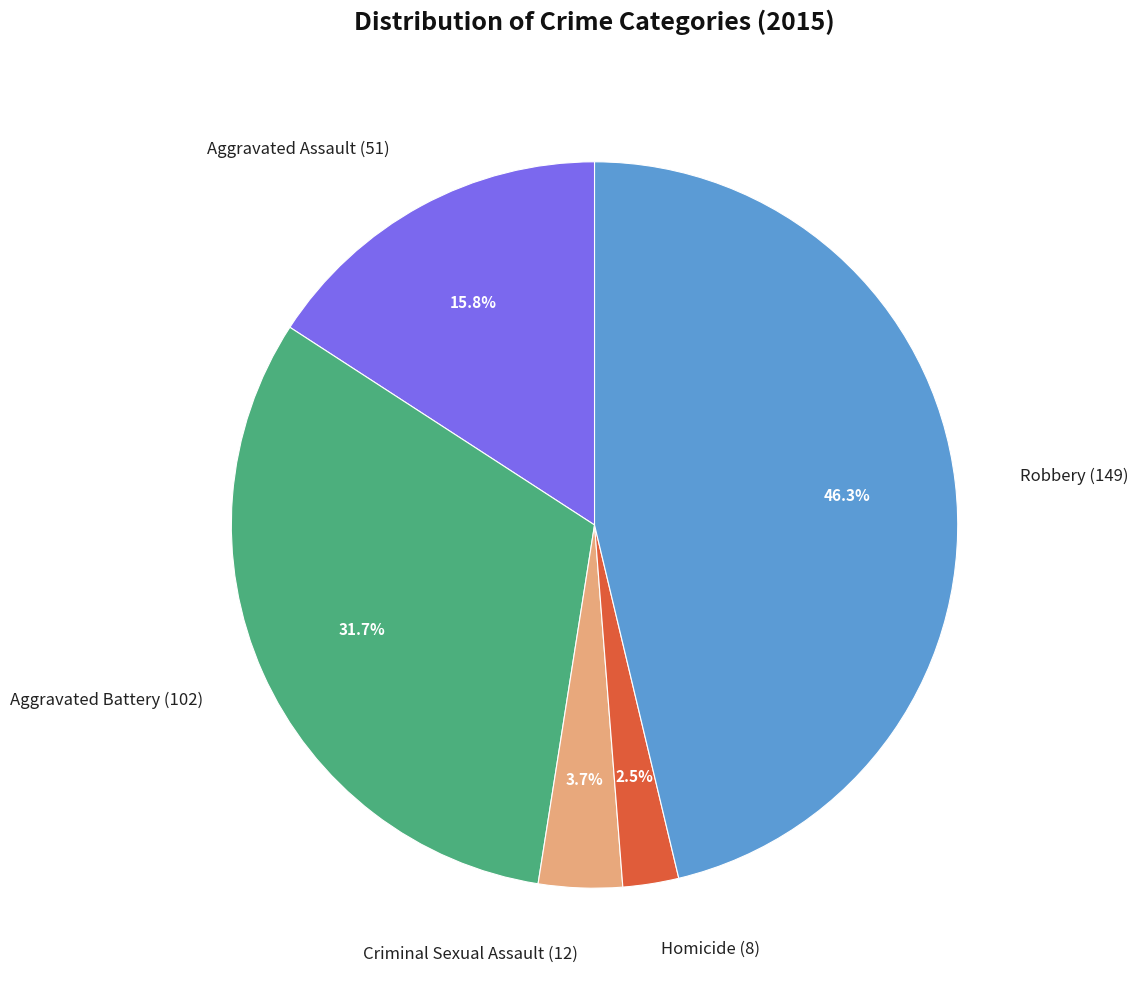

What is the total percentage of Homicide (8) and Aggravated Battery (102)?

34.2%